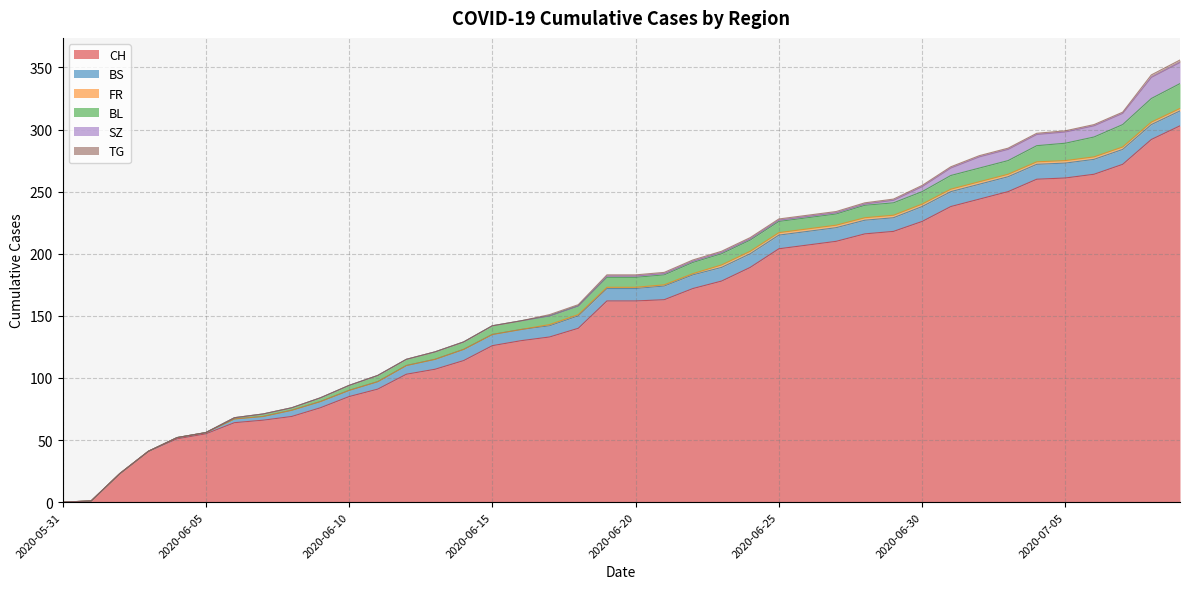

Reading left to right, extract all data points from this chart.

CH: 2020-05-31=0	2020-06-01=1	2020-06-02=23	2020-06-03=41	2020-06-04=51	2020-06-05=55	2020-06-06=64	2020-06-07=66	2020-06-08=69	2020-06-09=76	2020-06-10=85	2020-06-11=91	2020-06-12=103	2020-06-13=107	2020-06-14=114	2020-06-15=126	2020-06-16=130	2020-06-17=133	2020-06-18=140	2020-06-19=162	2020-06-20=162	2020-06-21=163	2020-06-22=172	2020-06-23=178	2020-06-24=189	2020-06-25=204	2020-06-26=207	2020-06-27=210	2020-06-28=216	2020-06-29=218	2020-06-30=226	2020-07-01=238	2020-07-02=244	2020-07-03=250	2020-07-04=260	2020-07-05=261	2020-07-06=264	2020-07-07=272	2020-07-08=292	2020-07-09=303
BS: 2020-05-31=0	2020-06-01=0	2020-06-02=0	2020-06-03=0	2020-06-04=1	2020-06-05=1	2020-06-06=3	2020-06-07=3	2020-06-08=5	2020-06-09=5	2020-06-10=5	2020-06-11=6	2020-06-12=7	2020-06-13=8	2020-06-14=9	2020-06-15=9	2020-06-16=9	2020-06-17=9	2020-06-18=10	2020-06-19=10	2020-06-20=10	2020-06-21=11	2020-06-22=11	2020-06-23=11	2020-06-24=11	2020-06-25=11	2020-06-26=11	2020-06-27=11	2020-06-28=11	2020-06-29=11	2020-06-30=12	2020-07-01=12	2020-07-02=12	2020-07-03=12	2020-07-04=12	2020-07-05=12	2020-07-06=12	2020-07-07=12	2020-07-08=12	2020-07-09=12
FR: 2020-05-31=0	2020-06-01=0	2020-06-02=0	2020-06-03=0	2020-06-04=0	2020-06-05=0	2020-06-06=0	2020-06-07=0	2020-06-08=0	2020-06-09=0	2020-06-10=0	2020-06-11=0	2020-06-12=0	2020-06-13=0	2020-06-14=0	2020-06-15=0	2020-06-16=0	2020-06-17=1	2020-06-18=1	2020-06-19=1	2020-06-20=1	2020-06-21=1	2020-06-22=1	2020-06-23=2	2020-06-24=2	2020-06-25=2	2020-06-26=2	2020-06-27=2	2020-06-28=2	2020-06-29=2	2020-06-30=2	2020-07-01=2	2020-07-02=2	2020-07-03=2	2020-07-04=2	2020-07-05=2	2020-07-06=2	2020-07-07=2	2020-07-08=2	2020-07-09=2
BL: 2020-05-31=0	2020-06-01=0	2020-06-02=0	2020-06-03=0	2020-06-04=0	2020-06-05=0	2020-06-06=1	2020-06-07=2	2020-06-08=2	2020-06-09=3	2020-06-10=4	2020-06-11=5	2020-06-12=5	2020-06-13=6	2020-06-14=6	2020-06-15=7	2020-06-16=7	2020-06-17=7	2020-06-18=7	2020-06-19=8	2020-06-20=8	2020-06-21=8	2020-06-22=9	2020-06-23=9	2020-06-24=9	2020-06-25=9	2020-06-26=9	2020-06-27=9	2020-06-28=10	2020-06-29=10	2020-06-30=10	2020-07-01=11	2020-07-02=11	2020-07-03=11	2020-07-04=13	2020-07-05=14	2020-07-06=16	2020-07-07=18	2020-07-08=19	2020-07-09=20
SZ: 2020-05-31=0	2020-06-01=0	2020-06-02=0	2020-06-03=0	2020-06-04=0	2020-06-05=0	2020-06-06=0	2020-06-07=0	2020-06-08=0	2020-06-09=0	2020-06-10=0	2020-06-11=0	2020-06-12=0	2020-06-13=0	2020-06-14=0	2020-06-15=0	2020-06-16=0	2020-06-17=0	2020-06-18=0	2020-06-19=1	2020-06-20=1	2020-06-21=1	2020-06-22=1	2020-06-23=1	2020-06-24=1	2020-06-25=1	2020-06-26=1	2020-06-27=1	2020-06-28=1	2020-06-29=2	2020-06-30=4	2020-07-01=6	2020-07-02=9	2020-07-03=9	2020-07-04=9	2020-07-05=9	2020-07-06=9	2020-07-07=9	2020-07-08=17	2020-07-09=17
TG: 2020-05-31=0	2020-06-01=0	2020-06-02=0	2020-06-03=0	2020-06-04=0	2020-06-05=0	2020-06-06=0	2020-06-07=0	2020-06-08=0	2020-06-09=0	2020-06-10=0	2020-06-11=0	2020-06-12=0	2020-06-13=0	2020-06-14=0	2020-06-15=0	2020-06-16=0	2020-06-17=1	2020-06-18=1	2020-06-19=1	2020-06-20=1	2020-06-21=1	2020-06-22=1	2020-06-23=1	2020-06-24=1	2020-06-25=1	2020-06-26=1	2020-06-27=1	2020-06-28=1	2020-06-29=1	2020-06-30=1	2020-07-01=1	2020-07-02=1	2020-07-03=1	2020-07-04=1	2020-07-05=1	2020-07-06=1	2020-07-07=1	2020-07-08=2	2020-07-09=2